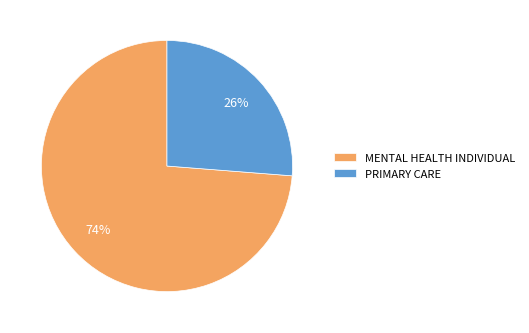

What is the ratio of the value at PRIMARY CARE to the value at MENTAL HEALTH INDIVIDUAL?

0.4